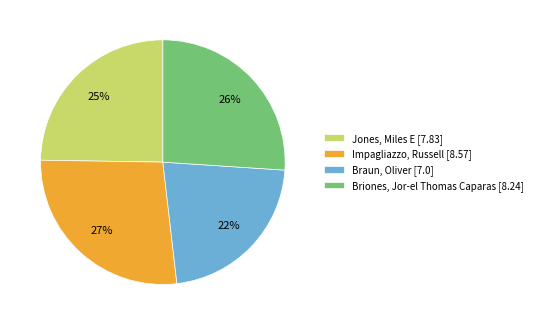

Which slice is the smallest?

Braun, Oliver